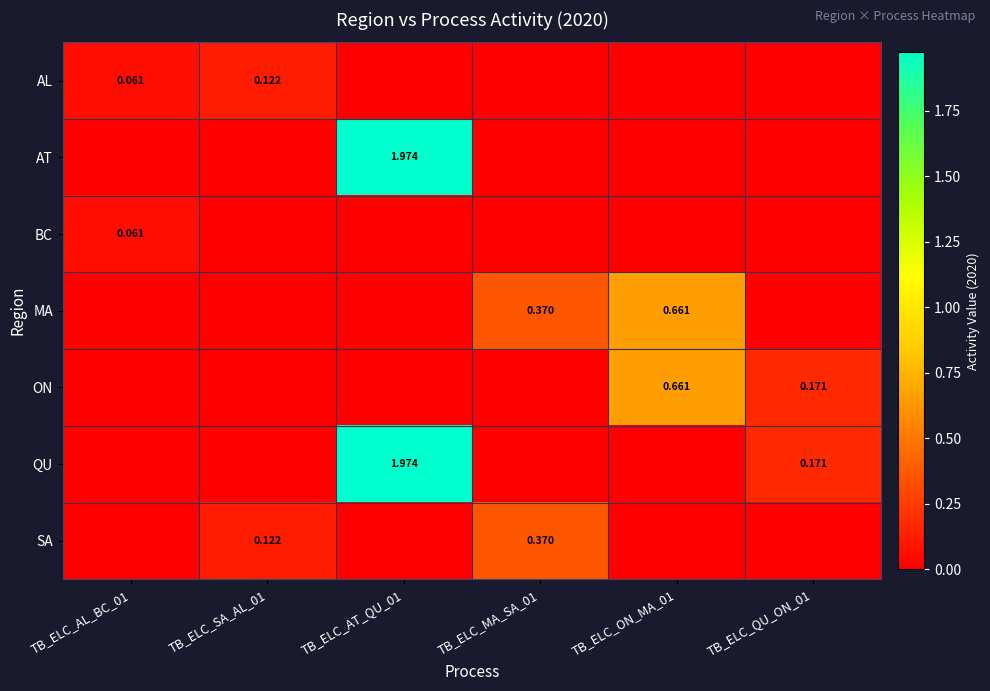

Rank the series at TB_ELC_MA_SA_01 from highest to lowest value.

MA, SA, AL, AT, BC, ON, QU